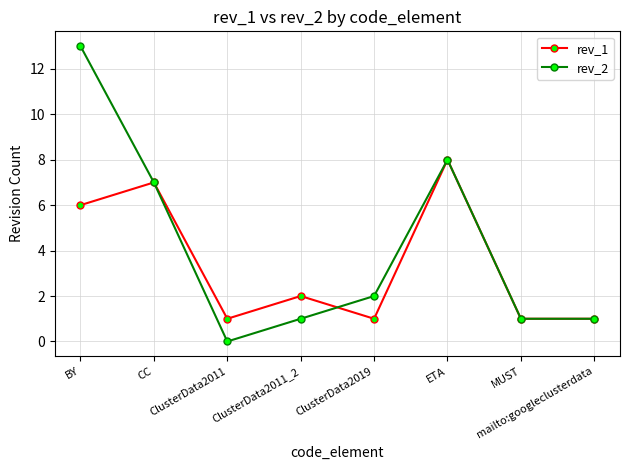

Does the chart have visible grid lines?

Yes